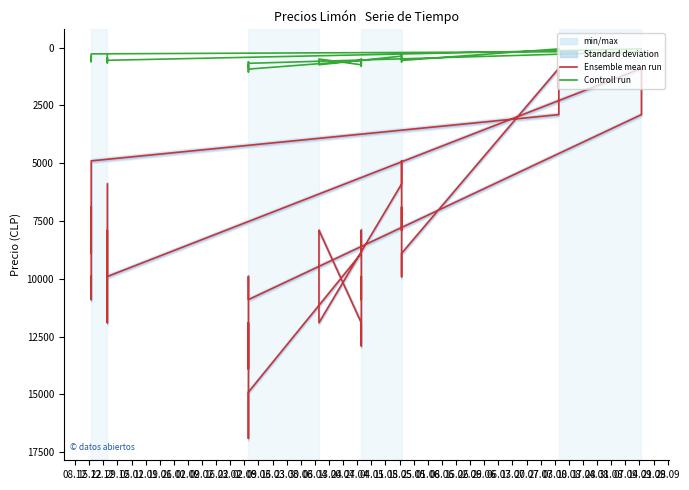

Is it true that Controll run equals 37 at 26.01?

False